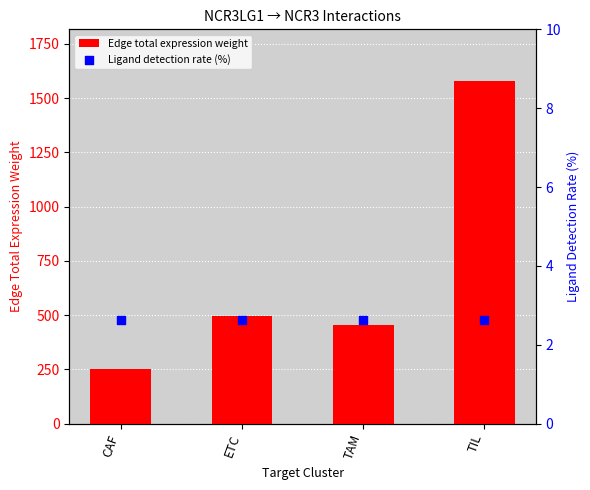

Which series contains the highest Y value?

Edge total expression weight